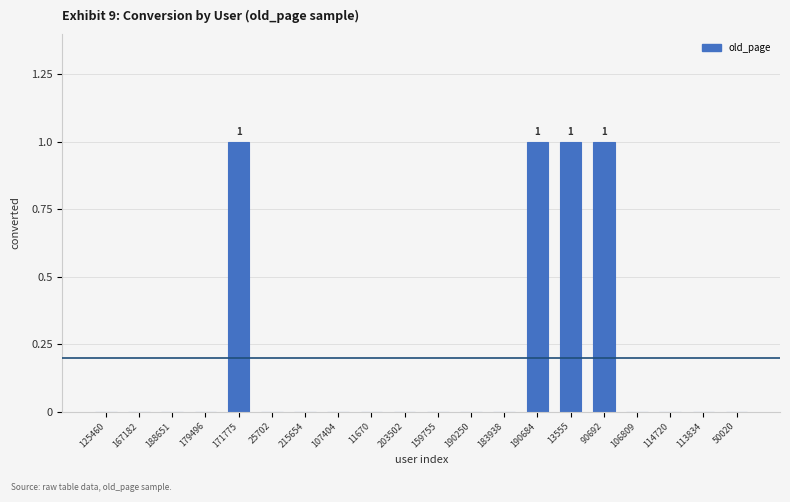

Reading left to right, what are all the values shown in this chart?

0	0	0	0	1	0	0	0	0	0	0	0	0	1	1	1	0	0	0	0